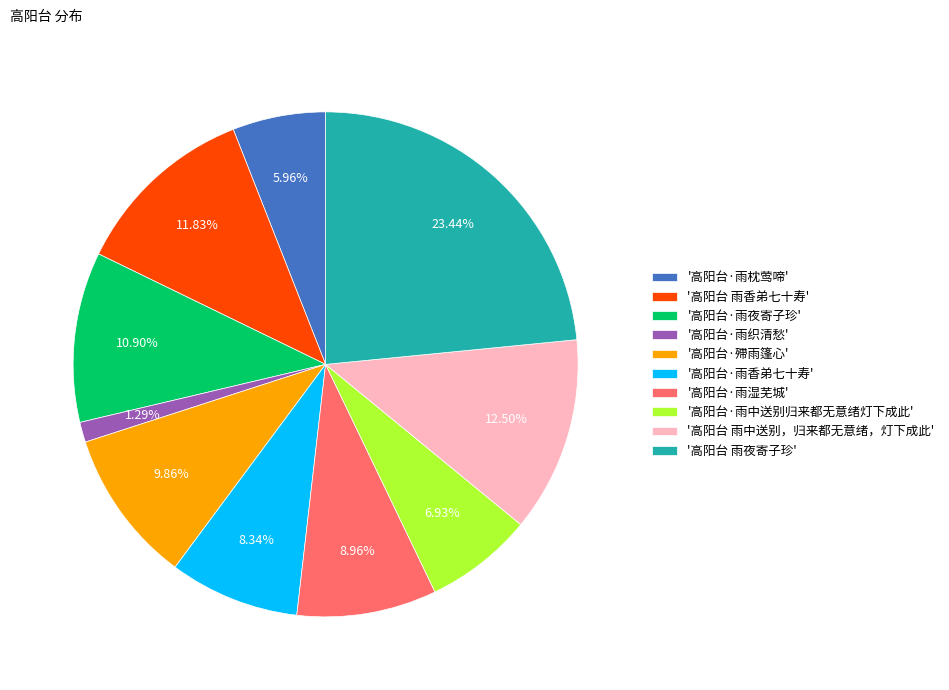

Do '高阳台·雨织清愁' and '高阳台·殢雨篷心' together represent more than half of the pie?

No